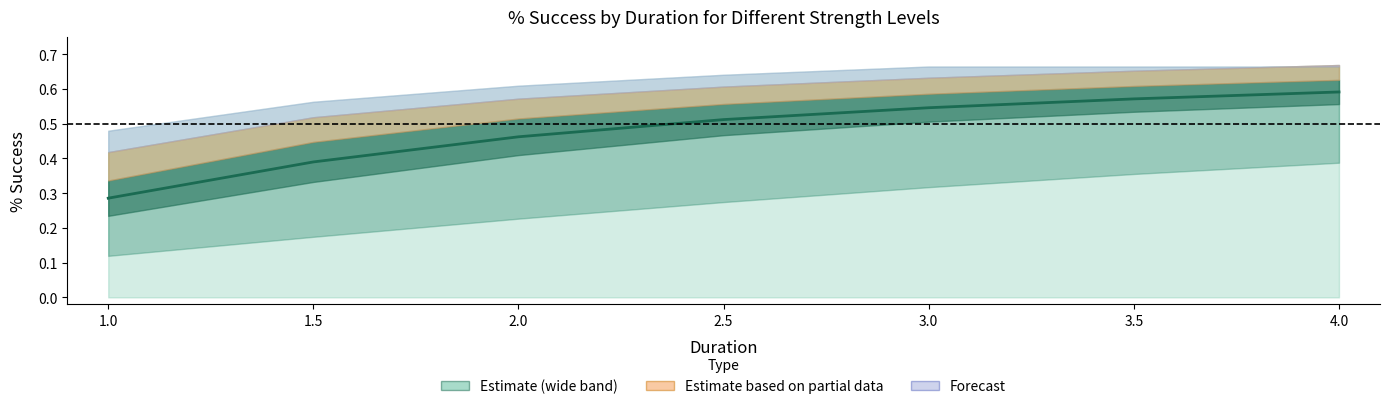

What is the difference between the second highest and second lowest values?

0.2